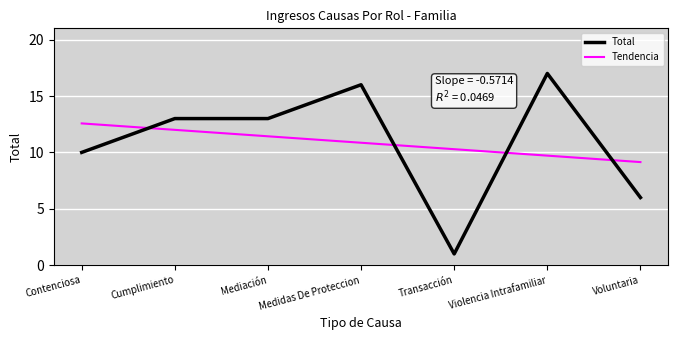

What is the lowest value of the Total series?

1.0